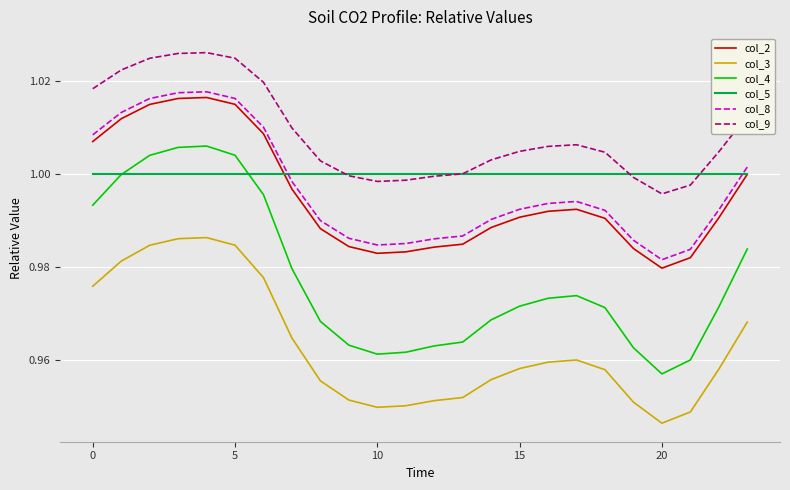

Is this an area chart (filled region under the line)?

No